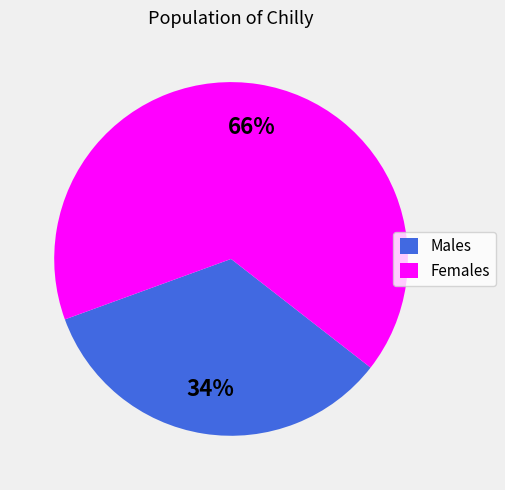

What percentage is the Females slice, to the nearest percent?

66%